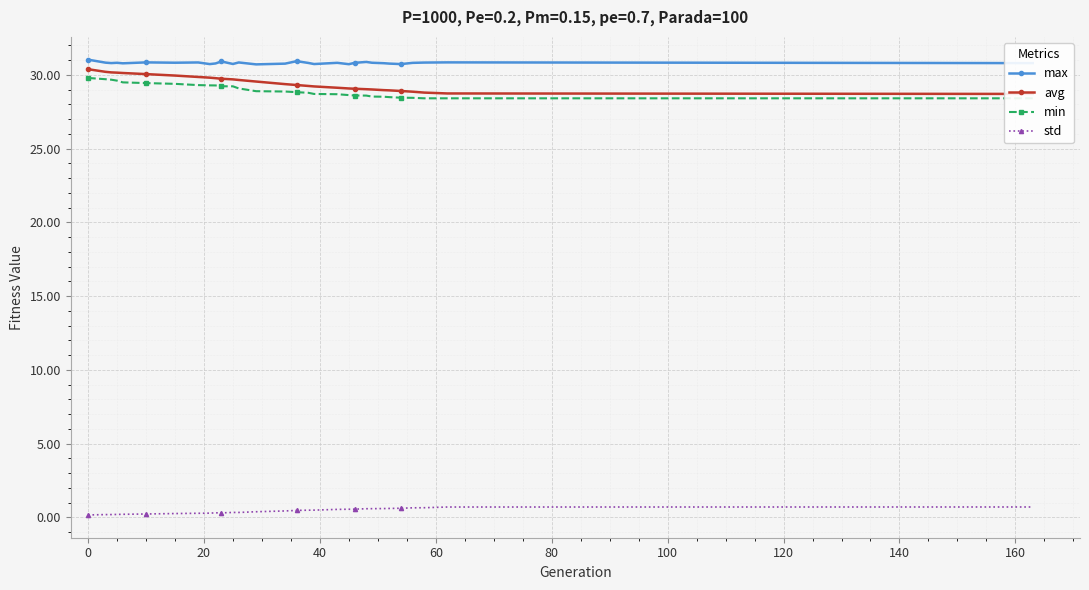

What is the highest value of the std series?

0.7